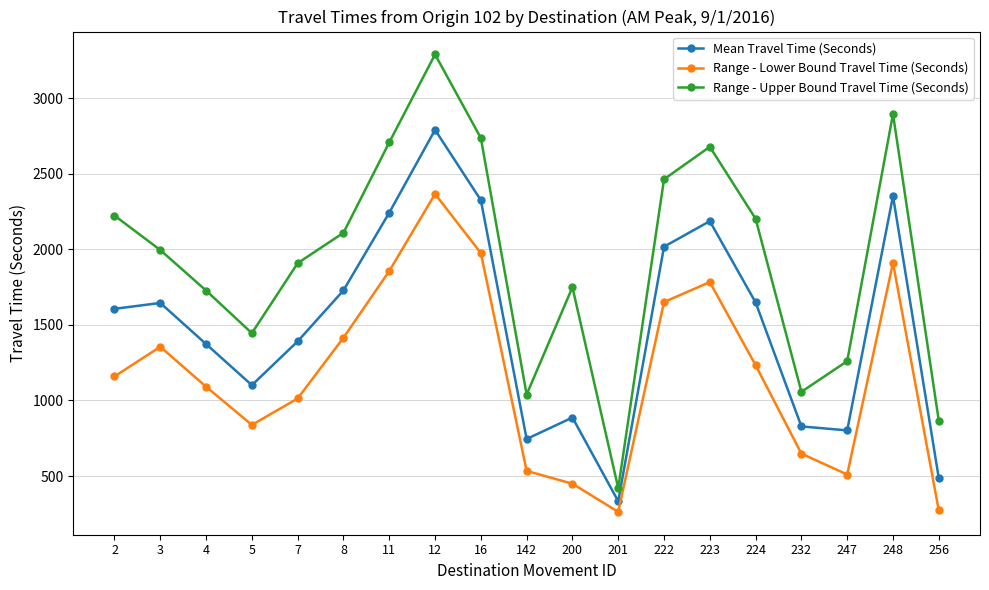

In Range - Lower Bound Travel Time (Seconds), how many points are higher than both neighbors (excluding endpoints)?

4